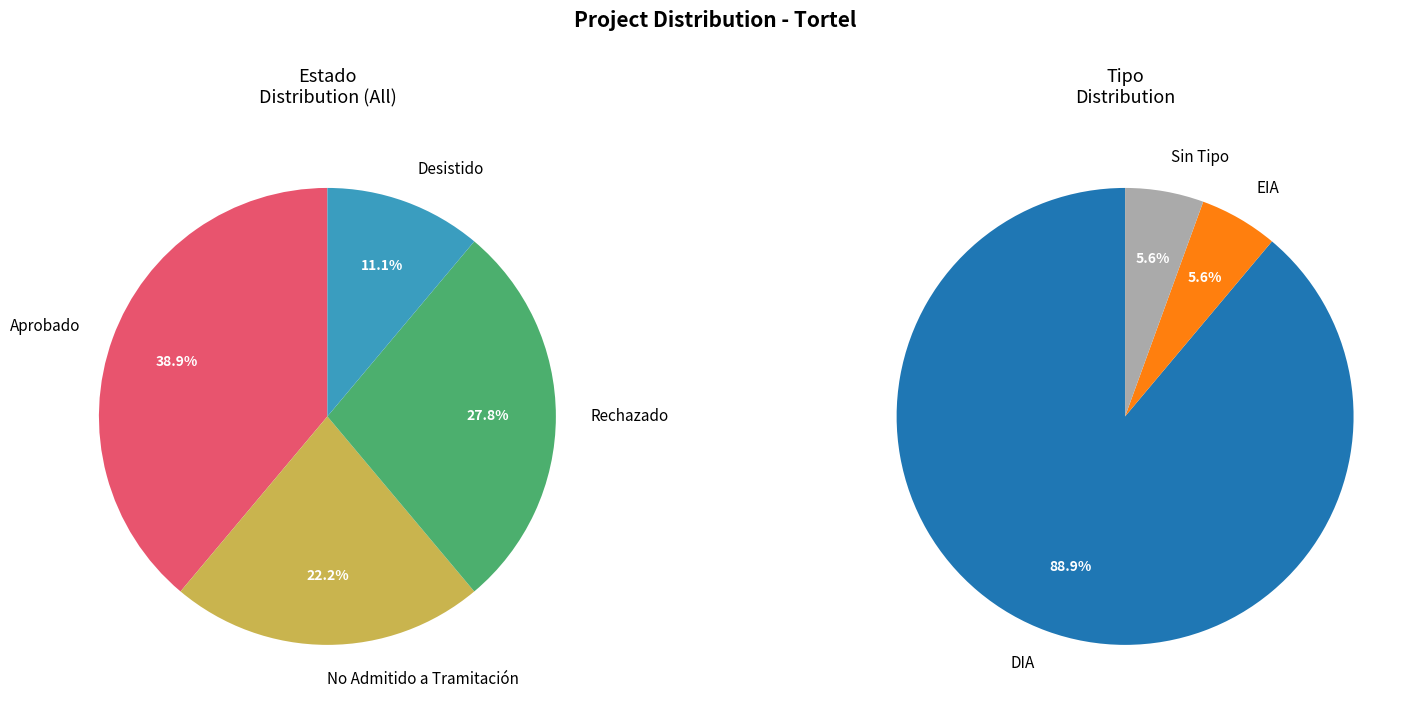

What portion of the pie excludes Rechazado?

72.2%